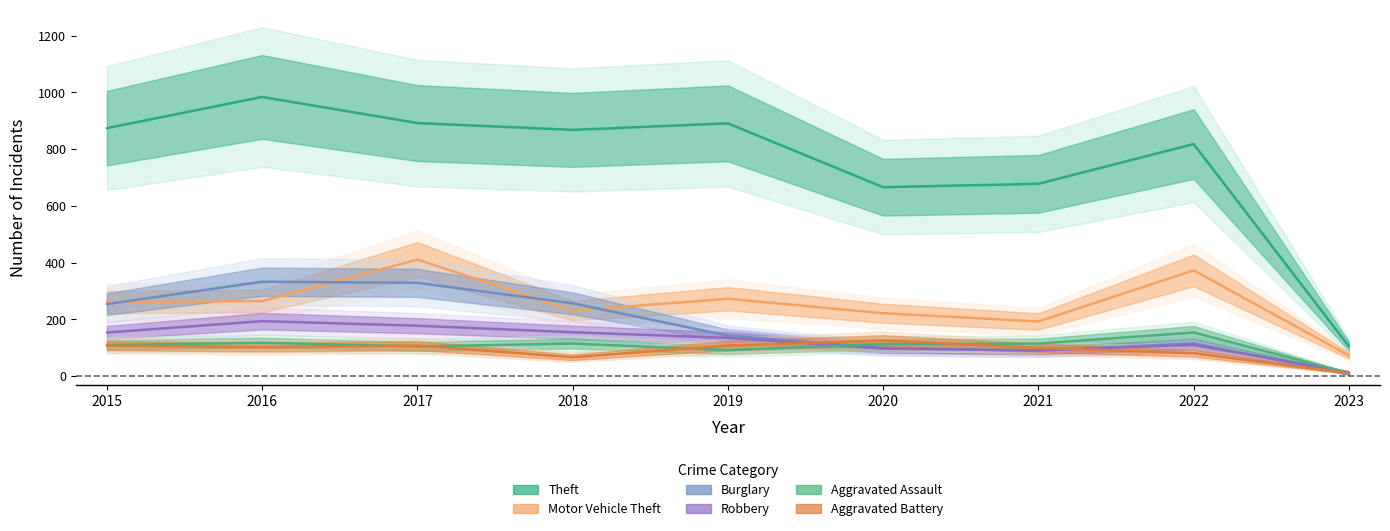

How many lines are shown in the chart?

6